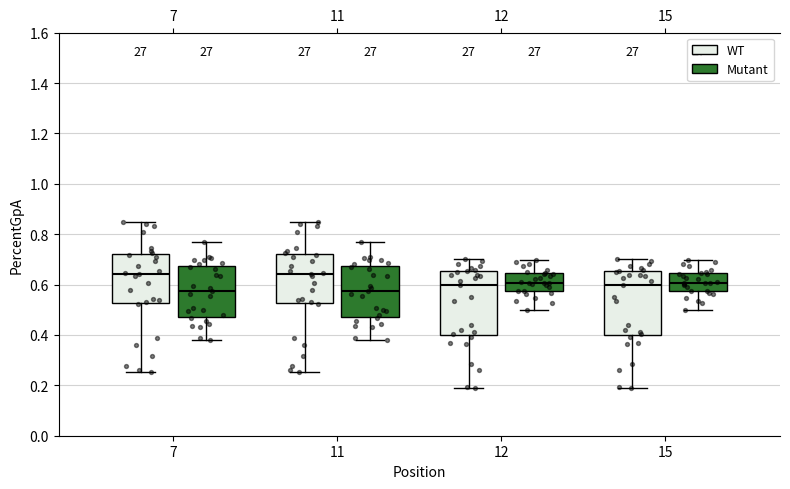

Where does the upper whisker of the box for 15 (WT) end on the y-axis? The values are not printed on the chart, so give them approximately, as read against the axis.

0.70